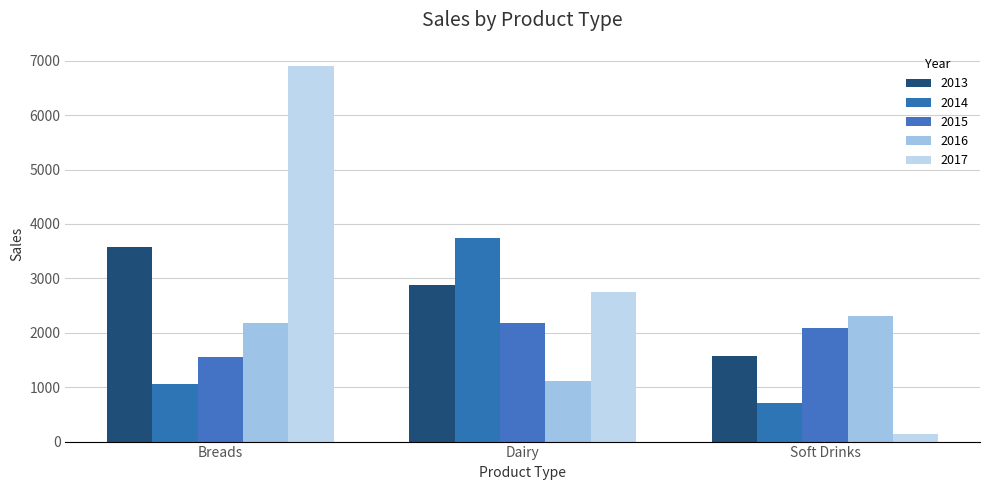

Rank the series at Breads from highest to lowest value.

2017, 2013, 2016, 2015, 2014